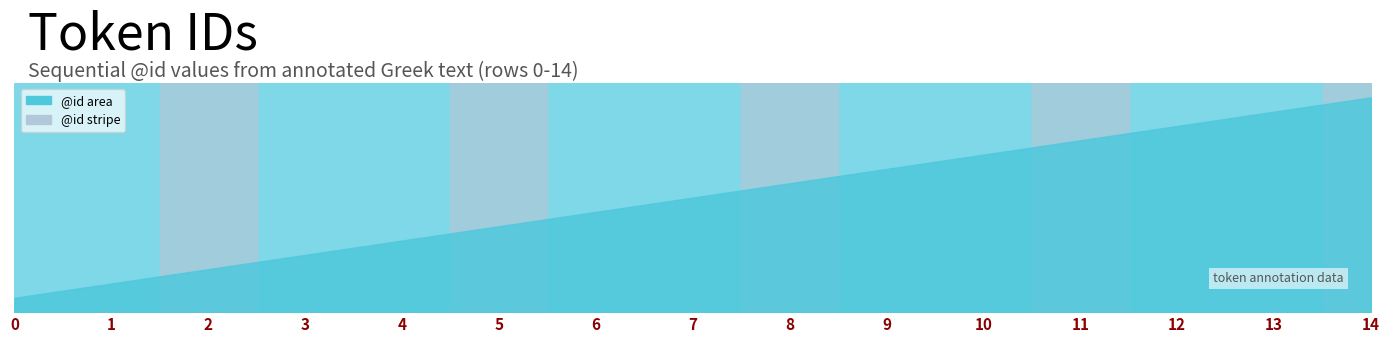

Reading left to right, transcribe all the data shown in this chart.

0=1	1=2	2=3	3=4	4=5	5=6	6=7	7=8	8=9	9=10	10=11	11=12	12=13	13=14	14=15